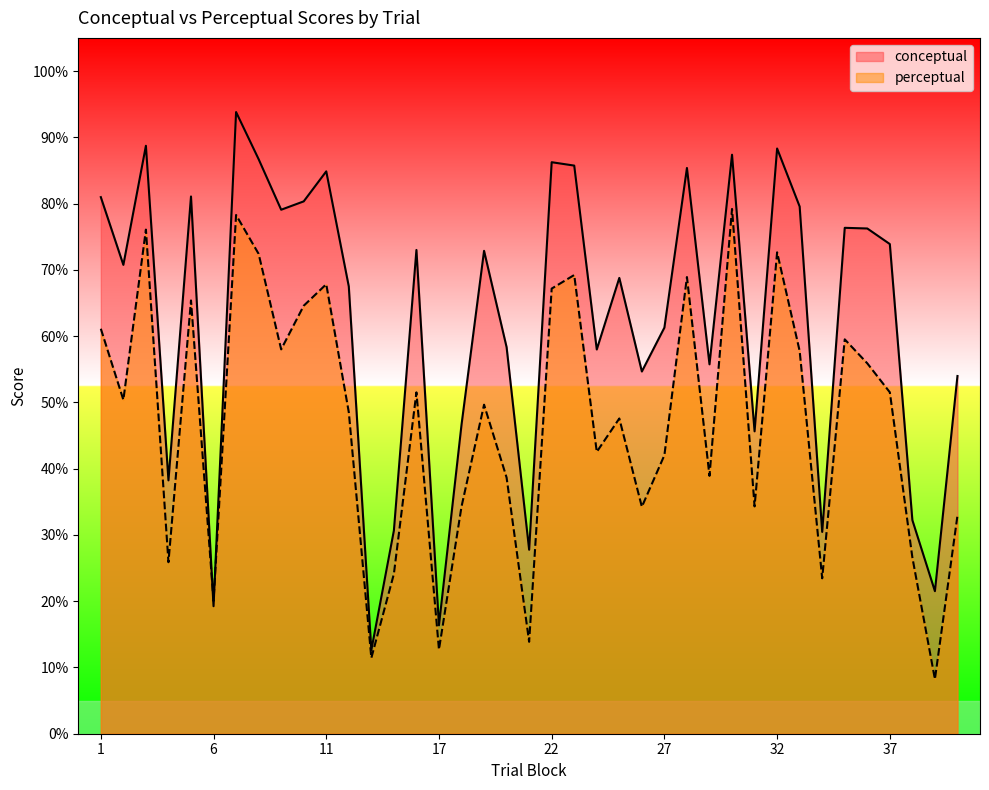

How many categories are shown in the chart?

39